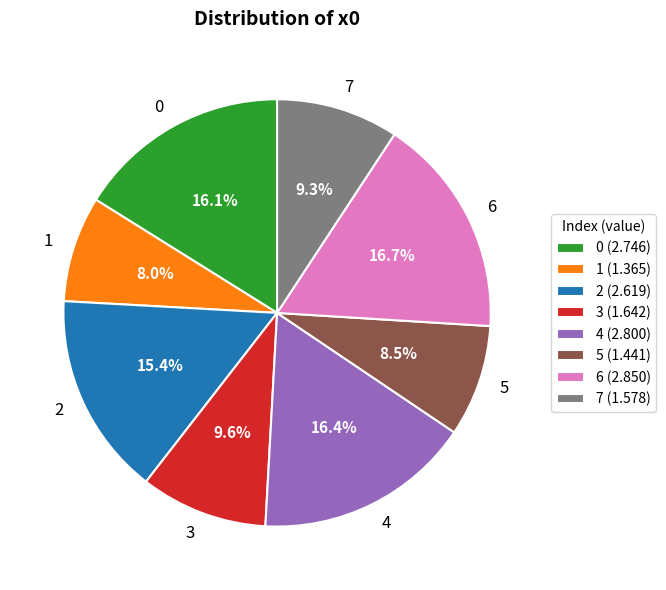

What is the ratio of the value at 7 to the value at 2?

0.6